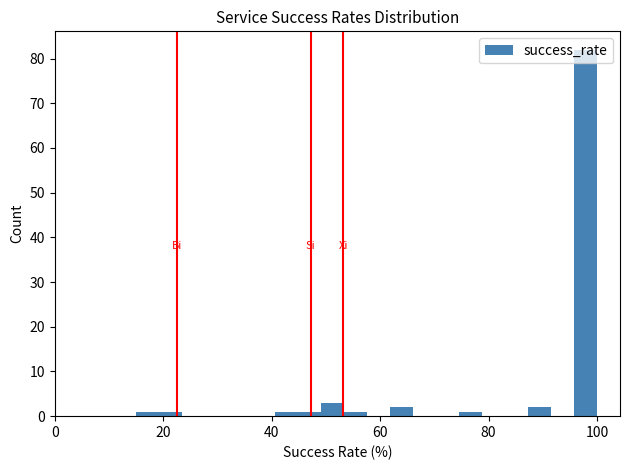

Around what value on the x-axis is the tallest bar? Give the approximate position of its centre, as read against the axis.

98